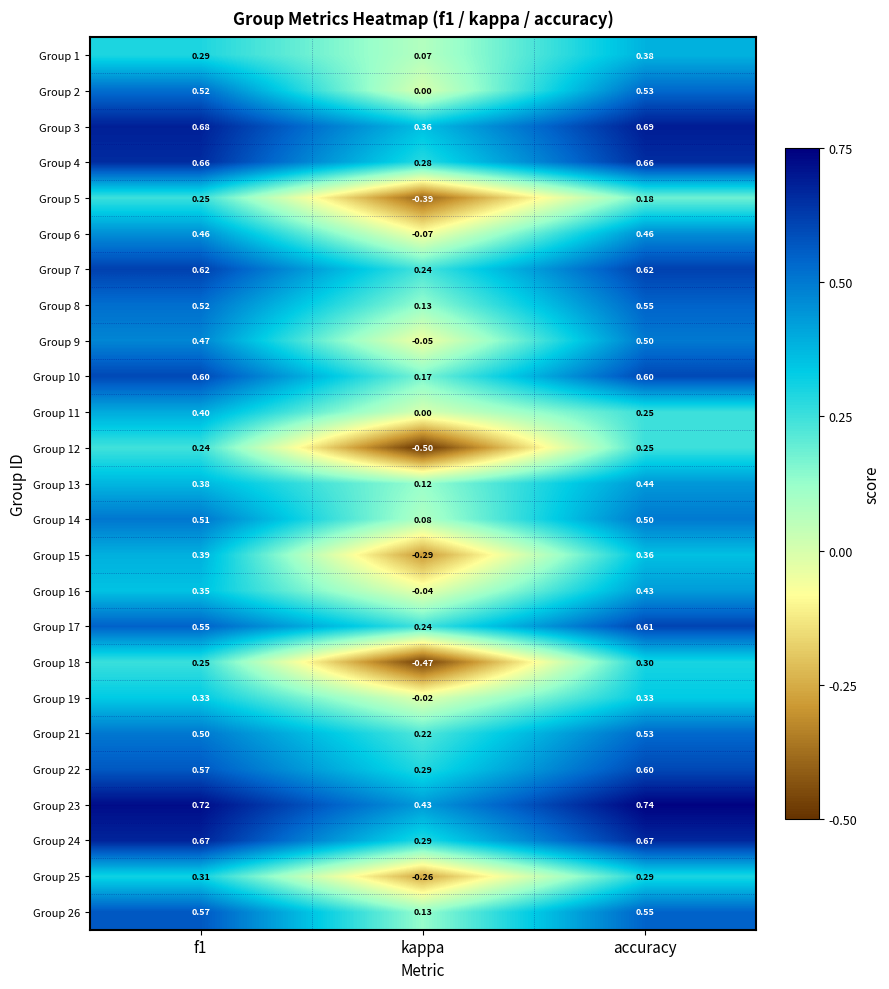

Where is Group 1 nearest to the value 0?

kappa